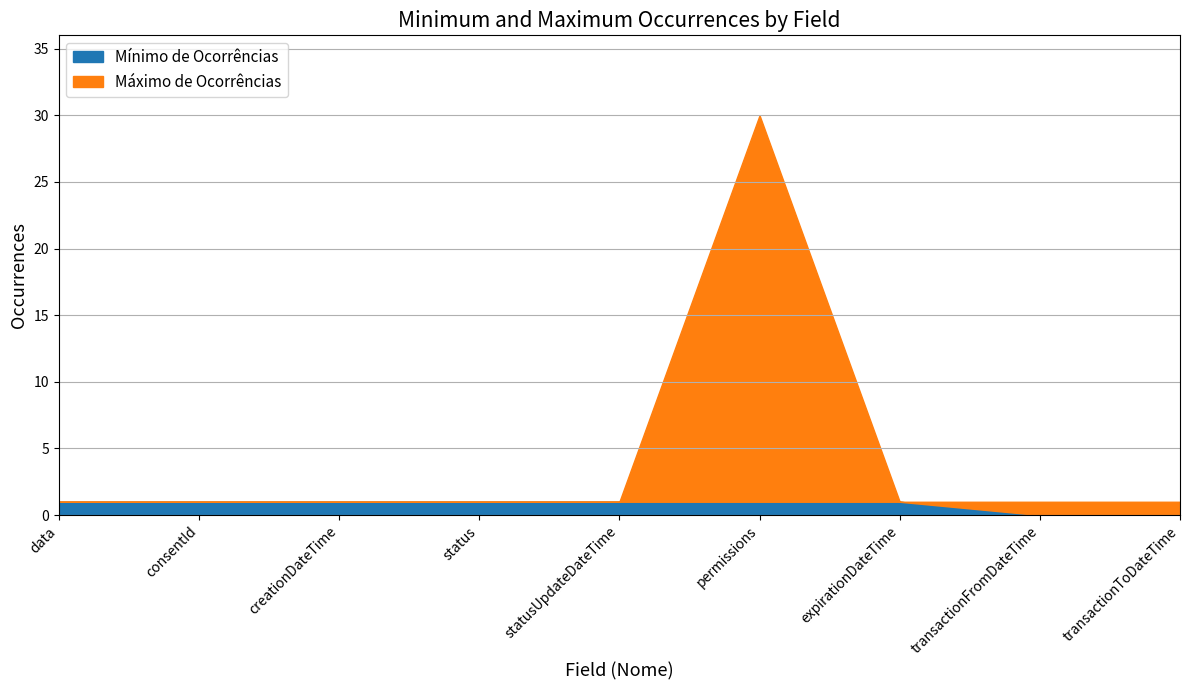

What is the label of the 1st point from the right?

transactionToDateTime